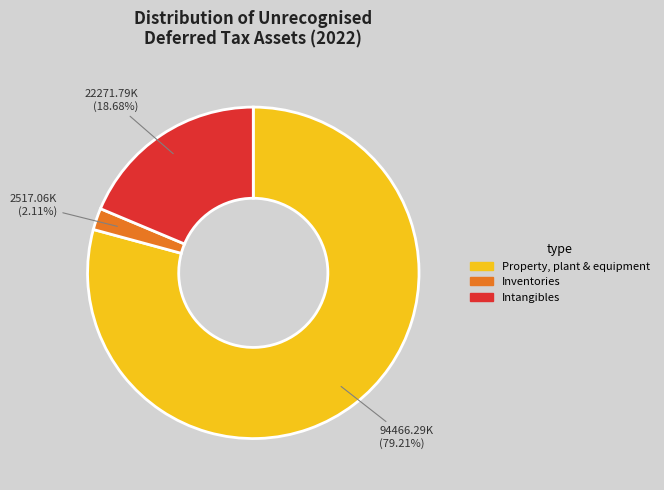

Which slice represents more than half of the pie?

Property, plant & equipment